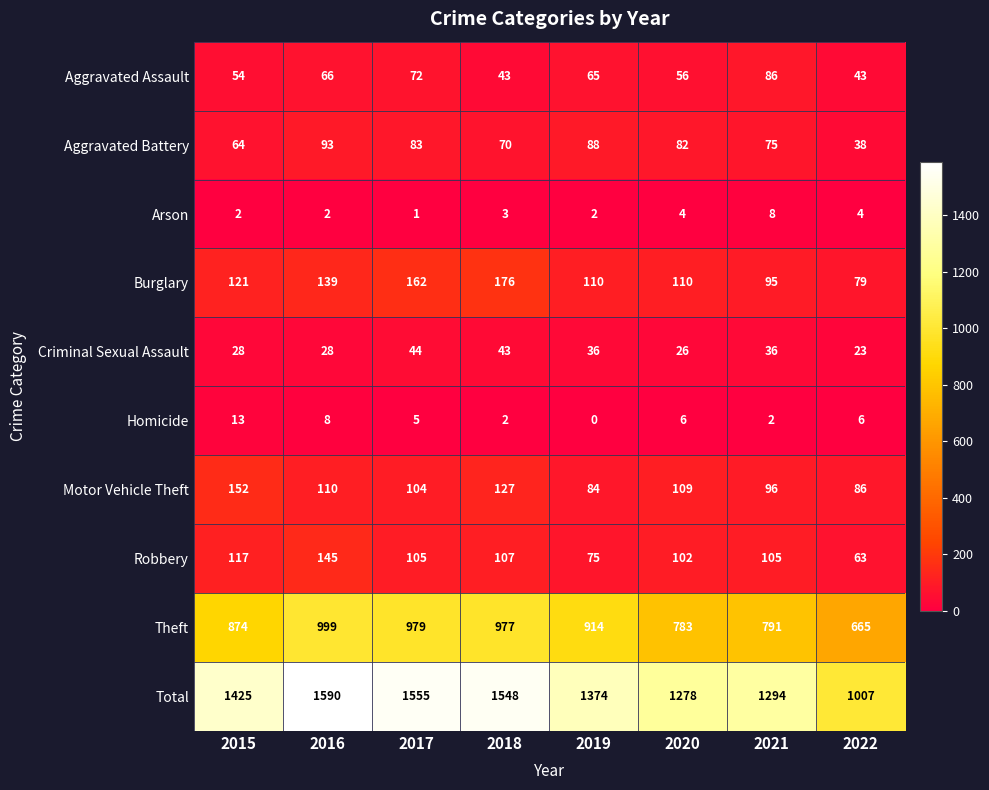

The Criminal Sexual Assault series shows 19 at 2015. True or false?

False